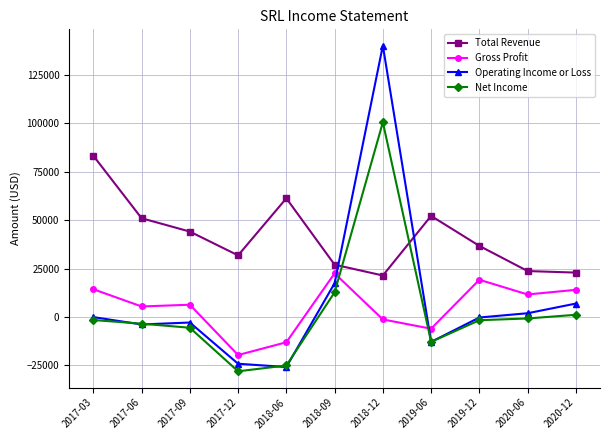

Which series changed the most between 2017-03 and 2017-09?

Total Revenue